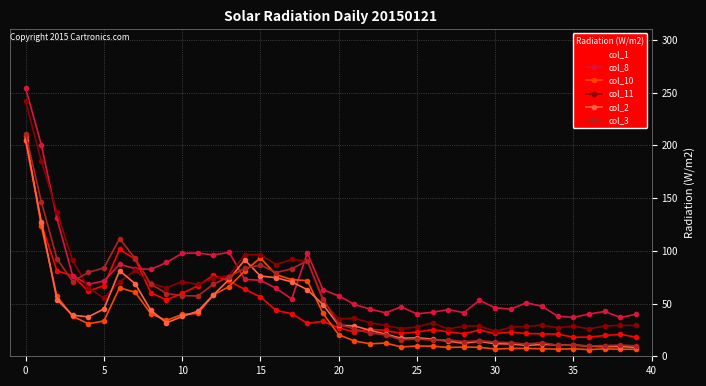

What is the value of the col_10 point at the 31st from the left?

6.9